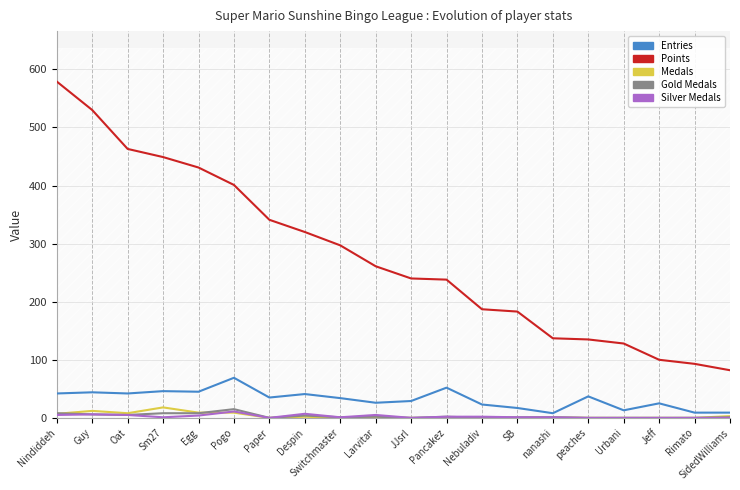

True or false: Points has more than 1 points higher than both neighbors.

False